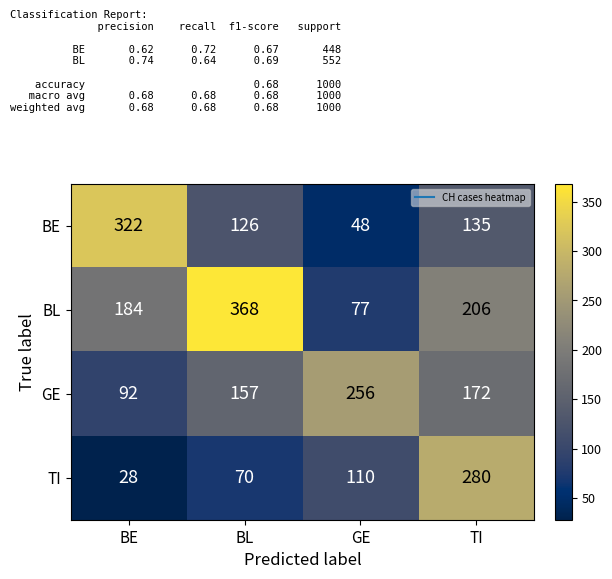

Which category has the highest value in the GE series?

GE